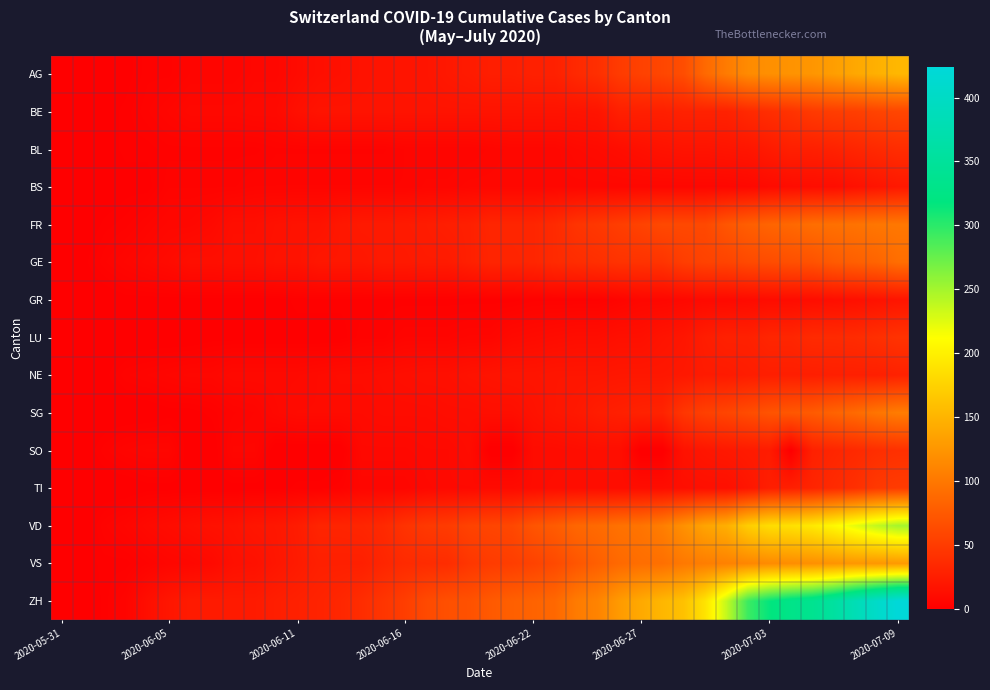

At which category does the chart reach its peak across all series?

2020-07-09